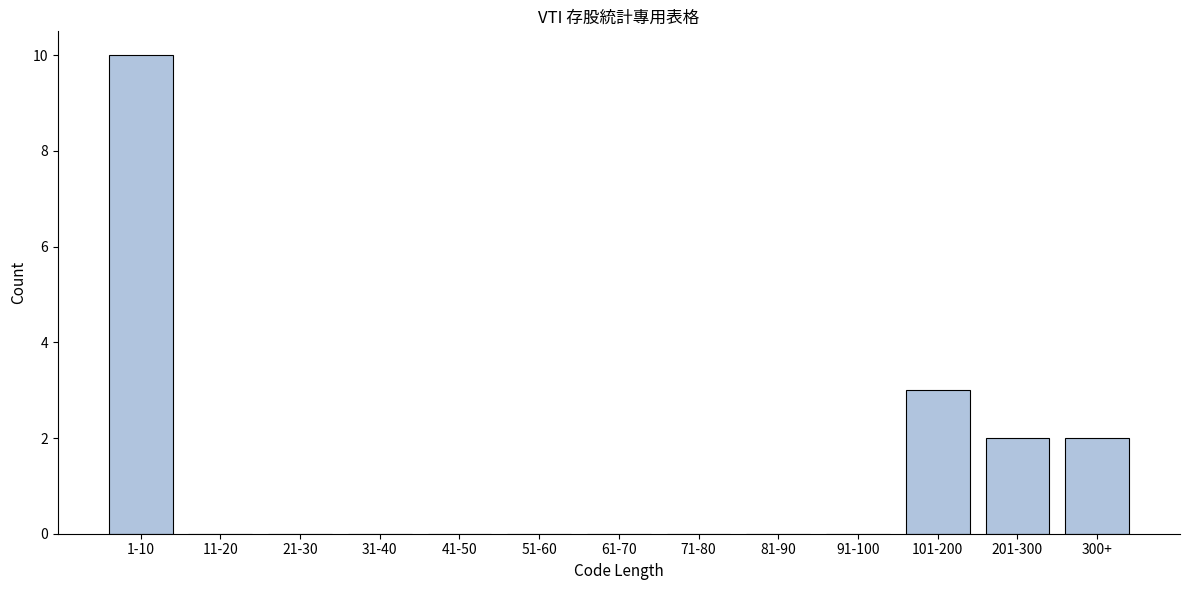

Reading right to left, extract all data points from this chart.

300+=2	201-300=2	101-200=3	91-100=0	81-90=0	71-80=0	61-70=0	51-60=0	41-50=0	31-40=0	21-30=0	11-20=0	1-10=10